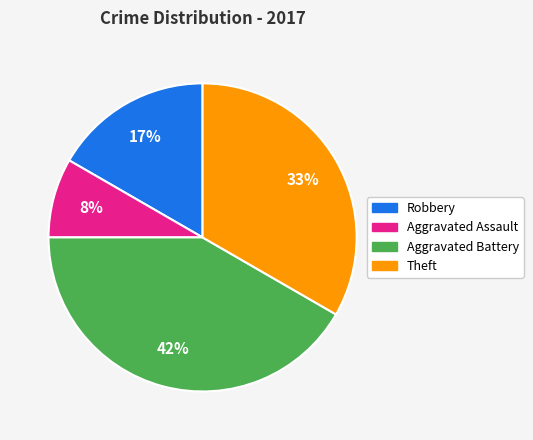

To the nearest percent, what is the average slice percentage?

25%